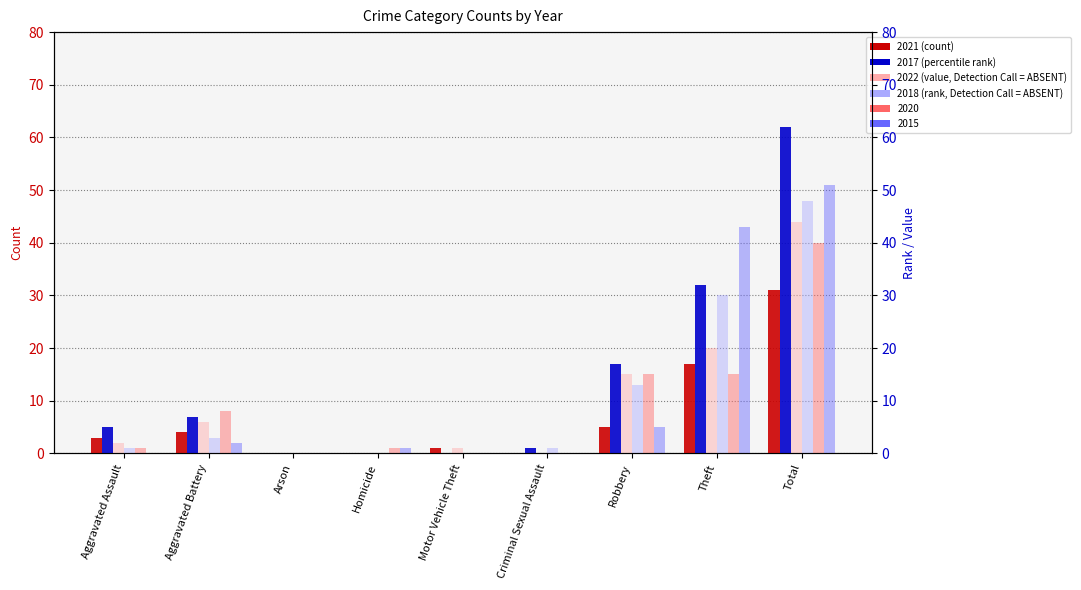

What is the difference between the second highest and minimum values in the 2017 series?

32